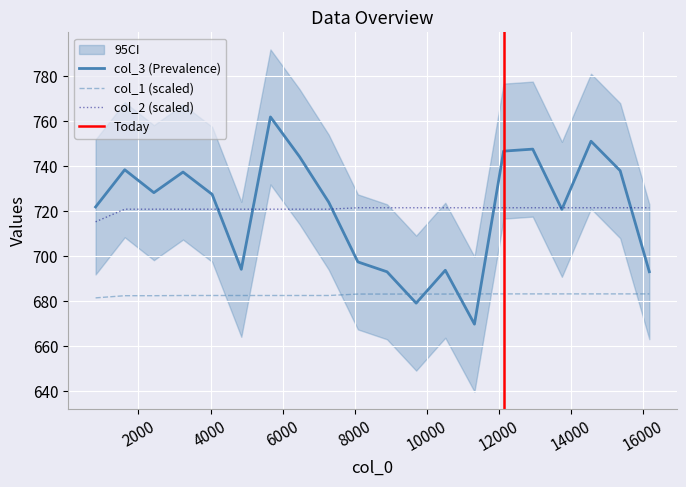

True or false: col_2 (scaled) and col_1 (scaled) intersect in this chart.

False